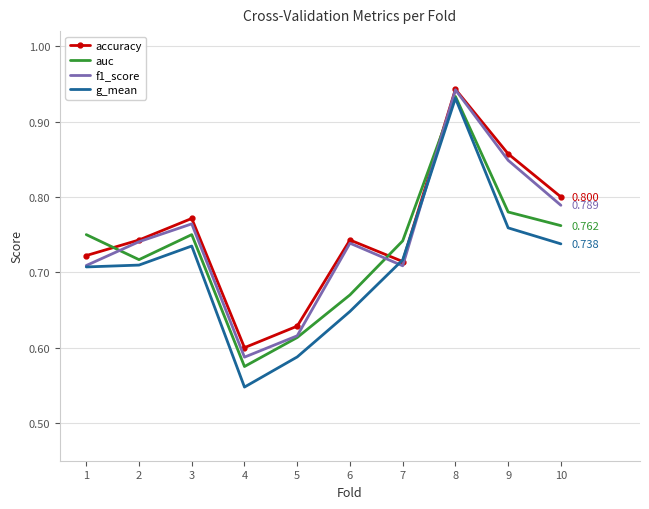

Which series has the largest range (max minus min)?

g_mean